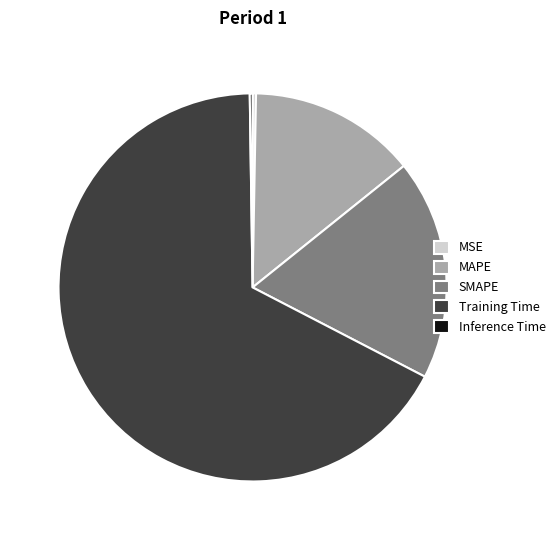

Which category has the biggest portion of the pie?

Training Time